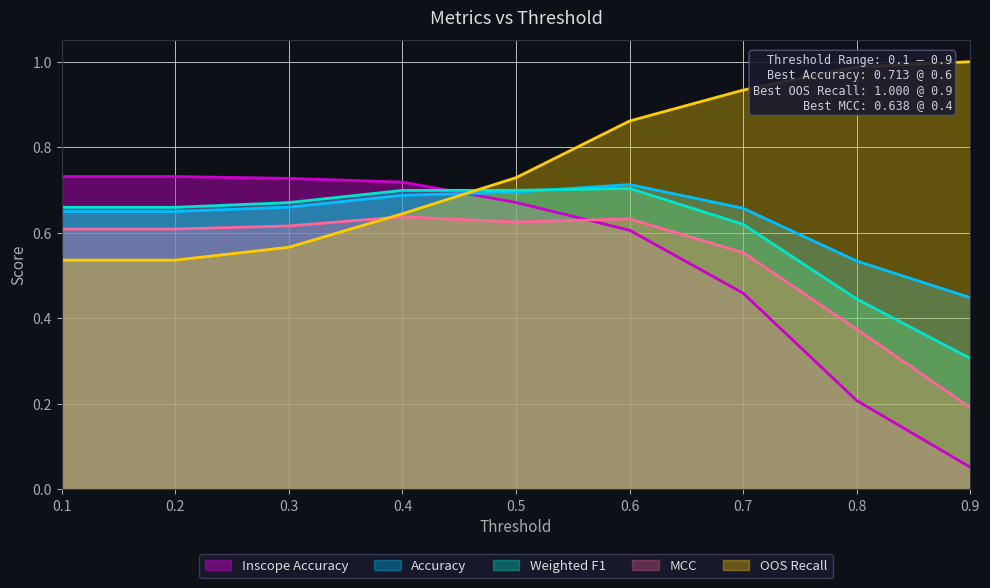

What is the value of the MCC point at the 6th from the left?

0.6